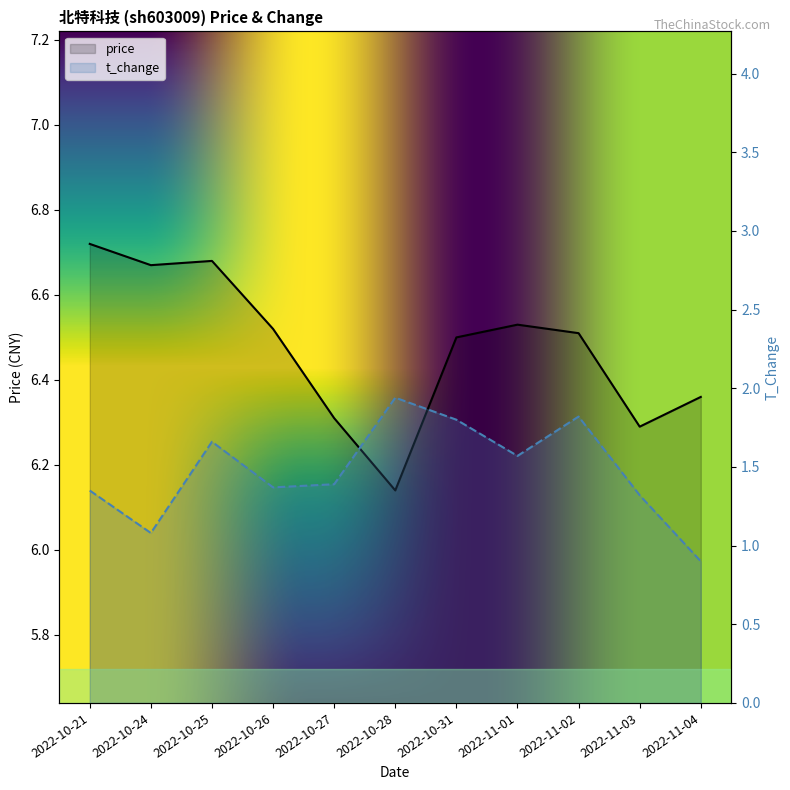

List the labels in order of t_change value, largest first.

2022-10-28, 2022-11-02, 2022-10-31, 2022-10-25, 2022-11-01, 2022-10-27, 2022-10-26, 2022-10-21, 2022-11-03, 2022-10-24, 2022-11-04